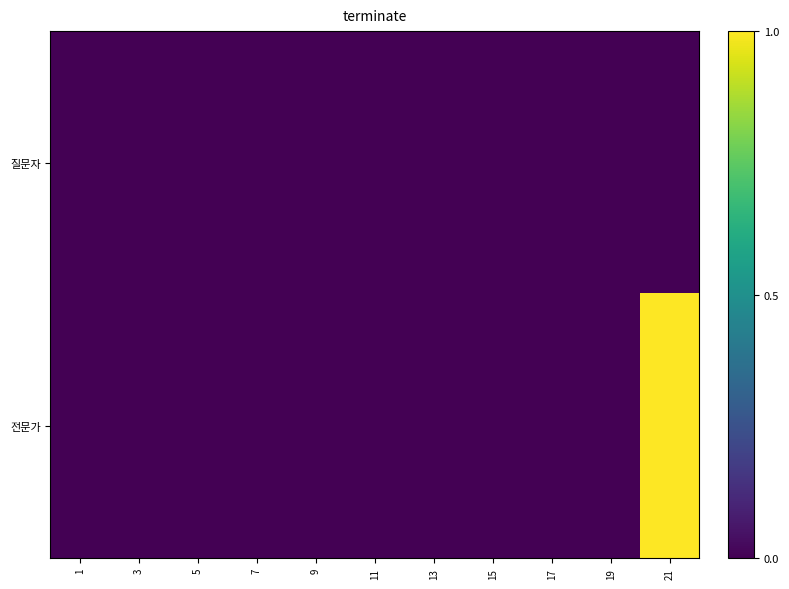

Reading right to left, list all the values displayed in this chart.

질문자: 21=0	19=0	17=0	15=0	13=0	11=0	9=0	7=0	5=0	3=0	1=0
전문가: 21=1	19=0	17=0	15=0	13=0	11=0	9=0	7=0	5=0	3=0	1=0